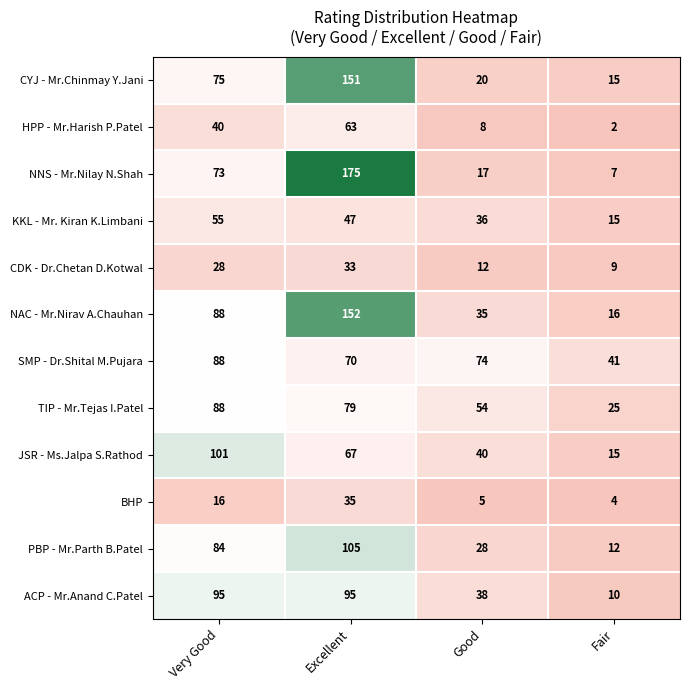

What is the difference between the maximum and second lowest values in the PBP - Mr.Parth B.Patel series?

77